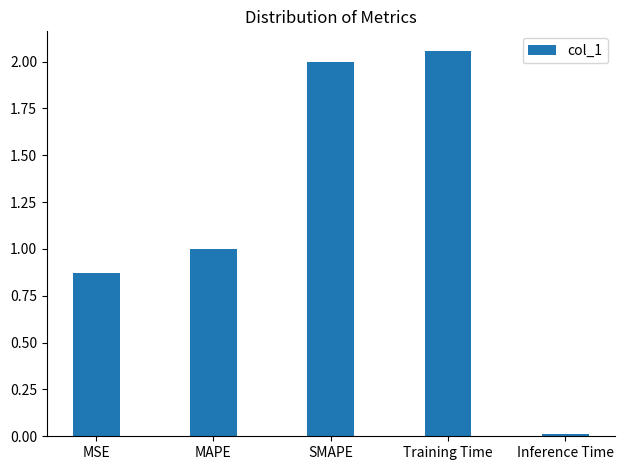

How many distinct data groups are displayed?

1